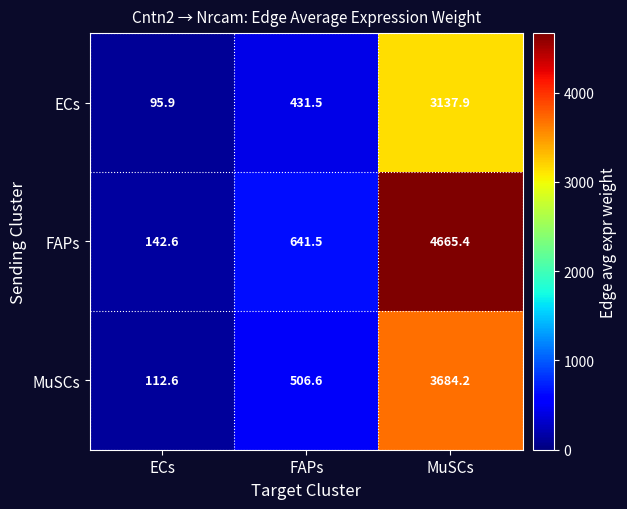

Read the MuSCs value at FAPs.

506.6